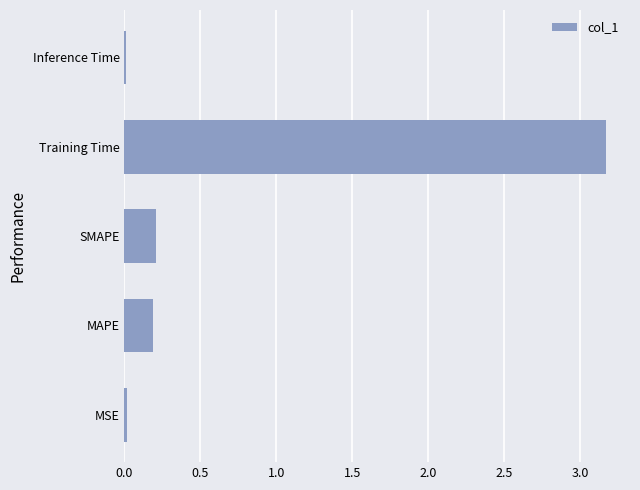

What is the average value?

0.7